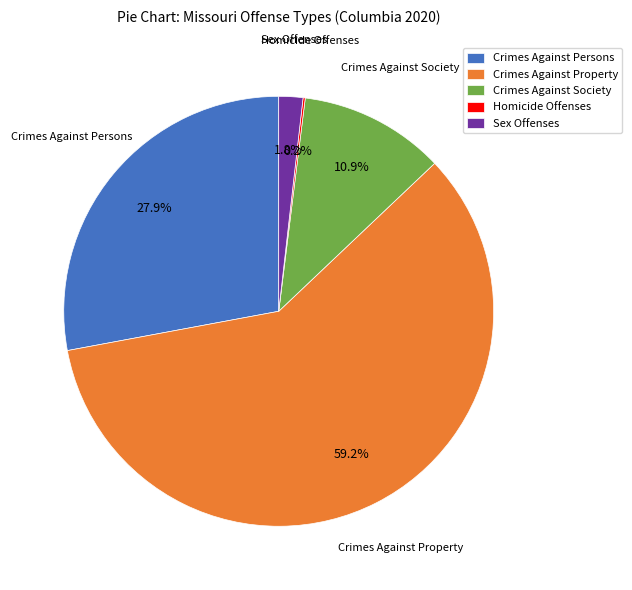

What is the largest slice in the pie chart?

Crimes Against Property